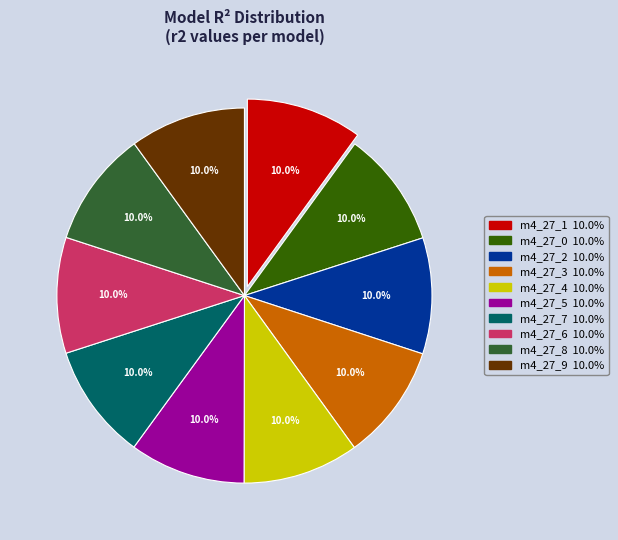

Is there a majority slice in this chart?

No